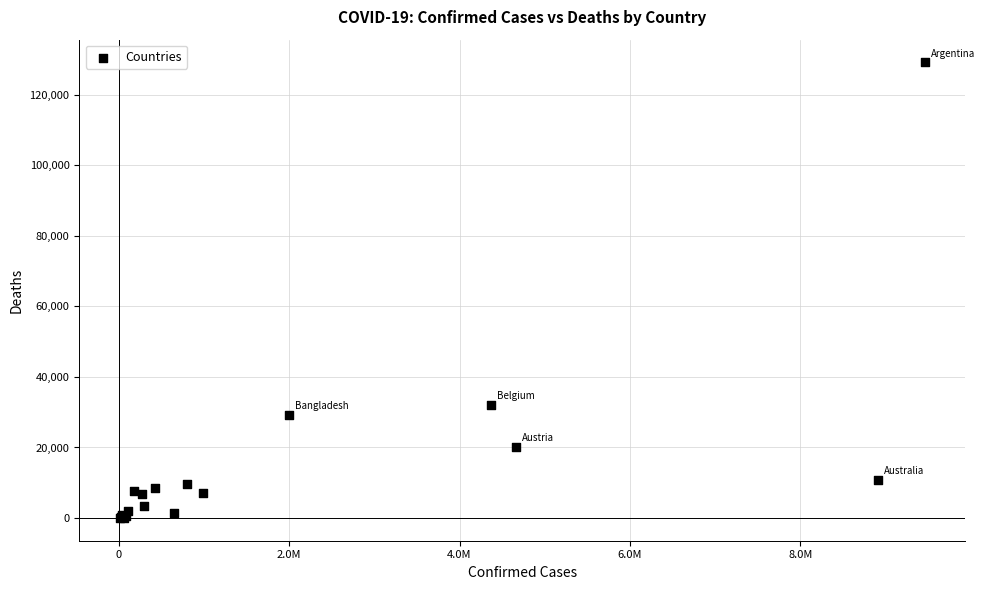

What Y value in the scatter plot is closest to 64611?

32089